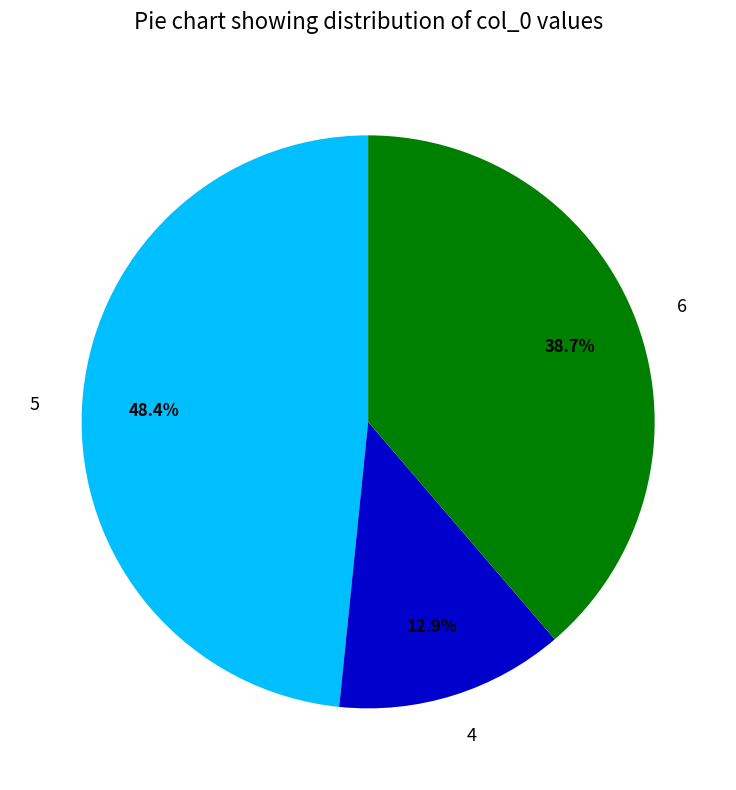

Rank the categories by value from lowest to highest.

4, 6, 5